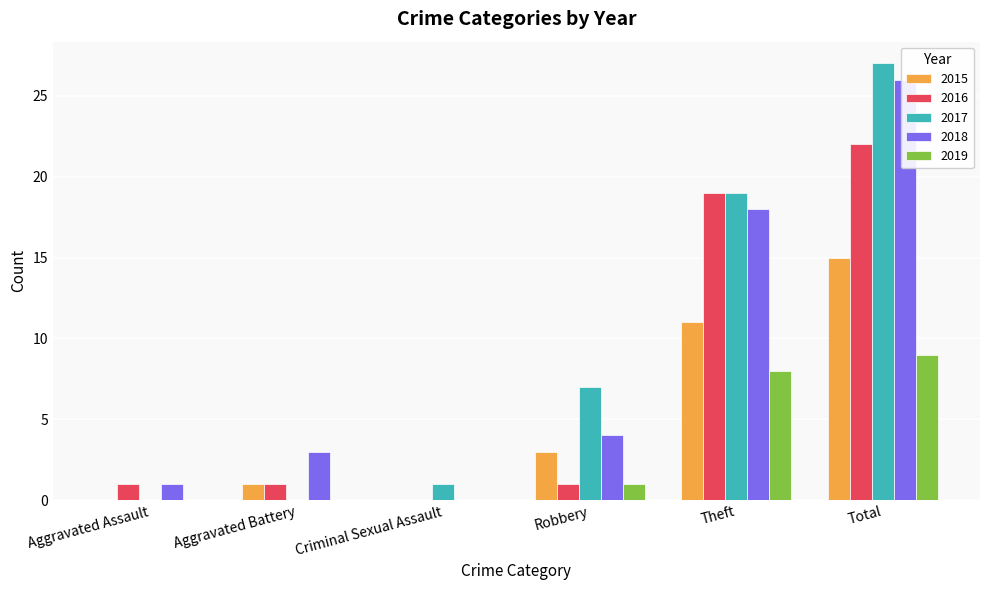

At Total, list the series in order from largest to smallest.

2017, 2018, 2016, 2015, 2019